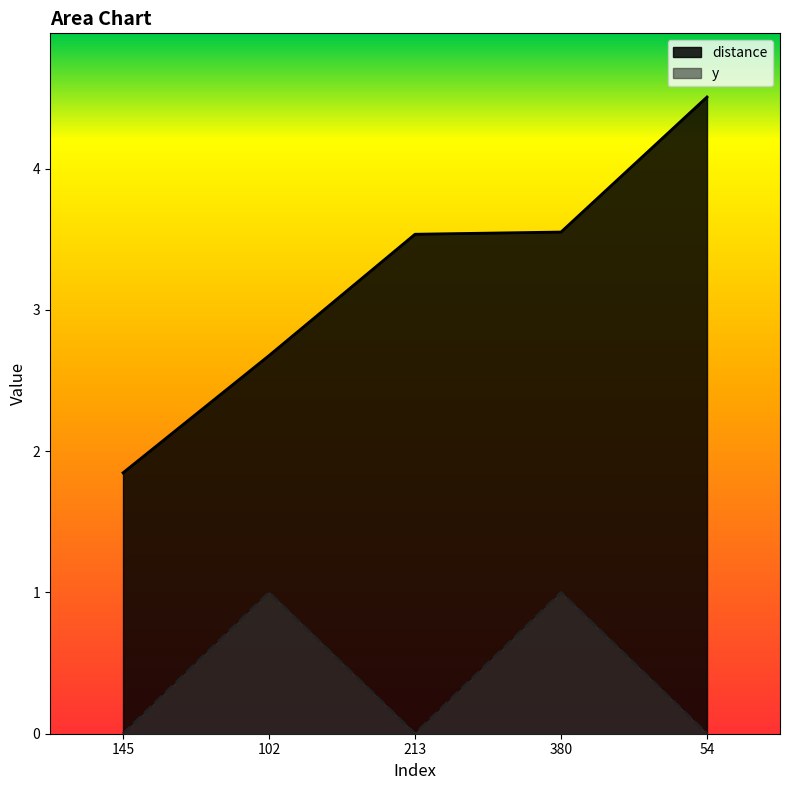

Reading right to left, transcribe all the data shown in this chart.

distance: 4.5	3.6	3.5	2.7	1.8
y: 0.0	1.0	0.0	1.0	0.0